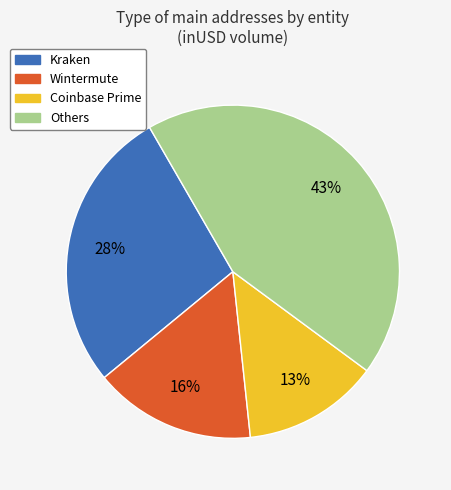

Is the sum of Others and Coinbase Prime greater than half?

Yes